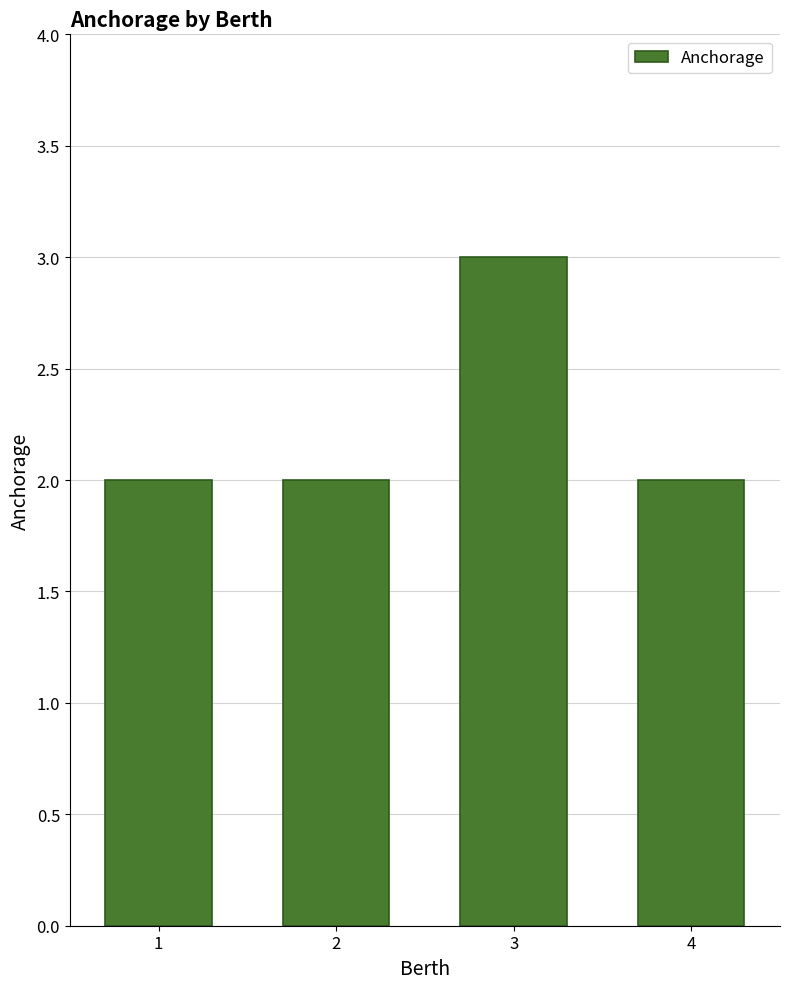

Reading right to left, extract all data points from this chart.

2	3	2	2